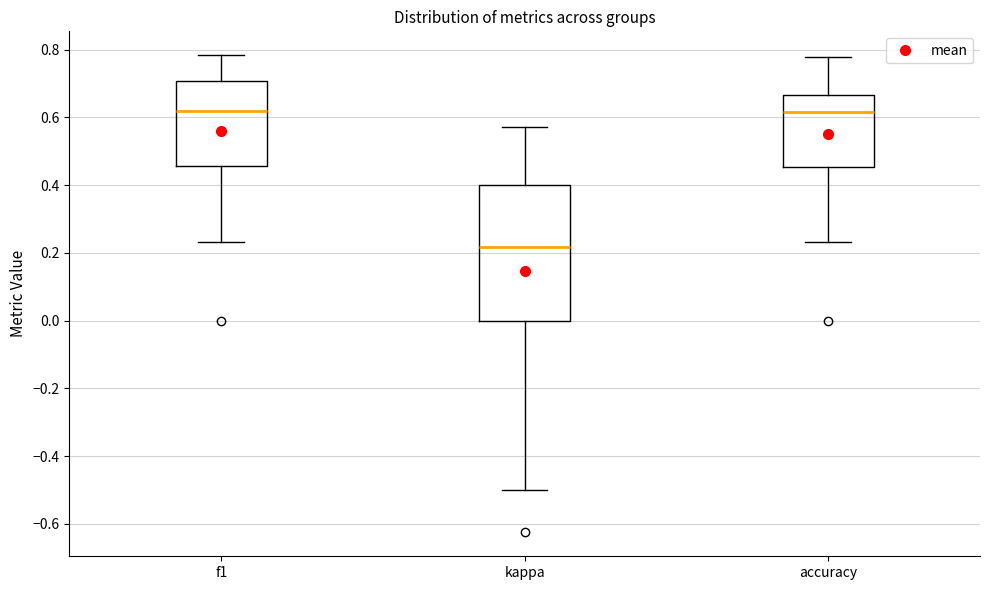

Reading left to right, transcribe this box plot: for each box, give where its median line is, the range the box spans, and where its two whiskers end, as read against the y-axis. The values are not printed on the chart, so give them approximately, as read against the axis.

f1: median 0.62, box 0.46 to 0.70, whiskers 0.24 to 0.78
kappa: median 0.22, box 0.00 to 0.40, whiskers -0.50 to 0.58
accuracy: median 0.62, box 0.46 to 0.66, whiskers 0.24 to 0.78